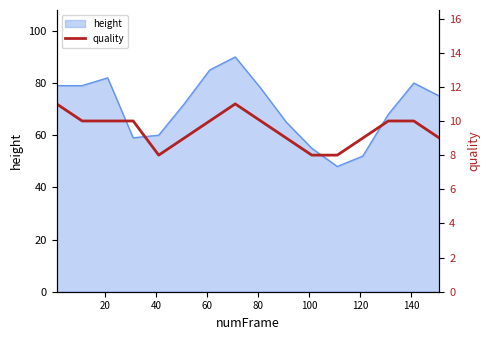

What is the greatest value displayed?

11